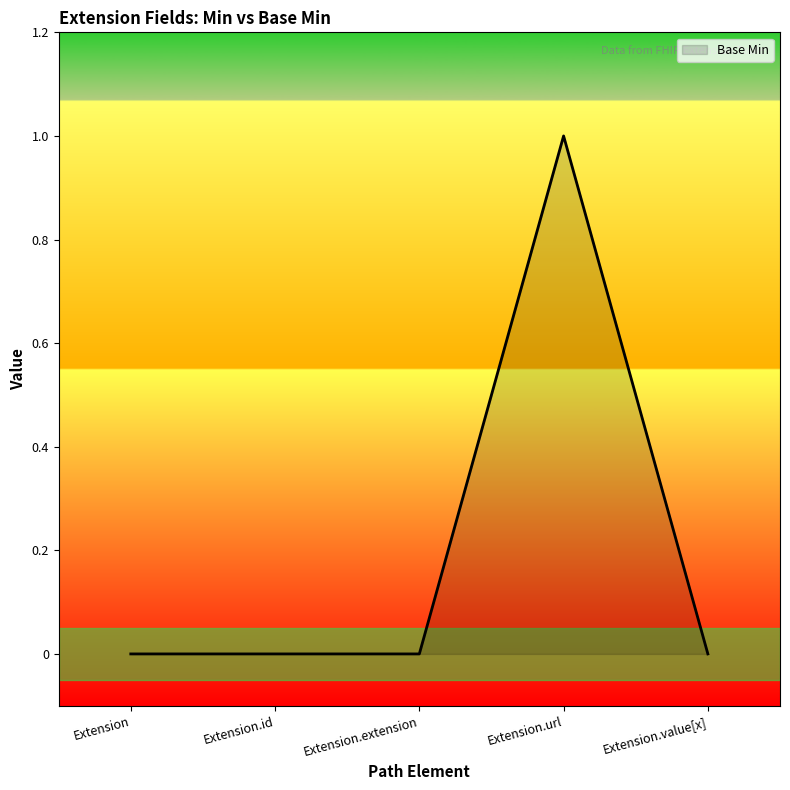

True or false: the data shows 0 at Extension.value[x].

True